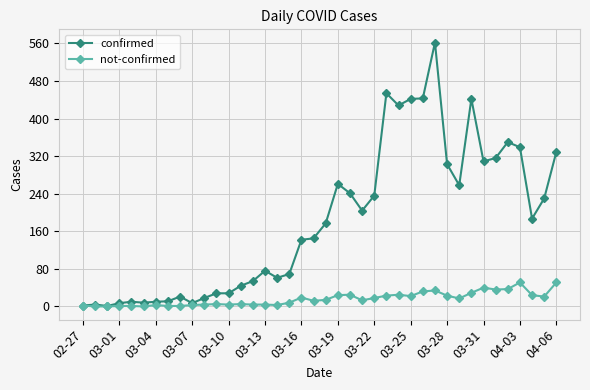

What is the sum of all not-confirmed values?

639